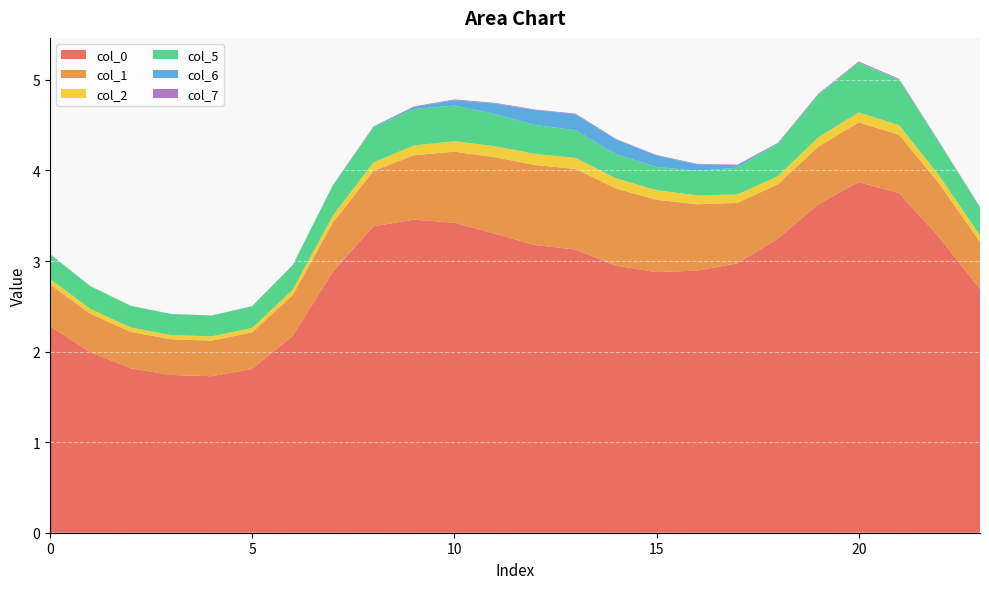

Reading left to right, transcribe all the data shown in this chart.

0: 2.3	2.0	1.8	1.7	1.7	1.8	2.2	2.9	3.4	3.5	3.4	3.3	3.2	3.1	2.9	2.9	2.9	3.0	3.2	3.6	3.9	3.7	3.3	2.7
1: 0.5	0.4	0.4	0.4	0.4	0.4	0.4	0.5	0.6	0.7	0.8	0.8	0.9	0.9	0.9	0.8	0.7	0.7	0.6	0.6	0.7	0.6	0.6	0.5
2: 0.1	0.1	0.0	0.0	0.0	0.0	0.1	0.1	0.1	0.1	0.1	0.1	0.1	0.1	0.1	0.1	0.1	0.1	0.1	0.1	0.1	0.1	0.1	0.1
5: 0.3	0.3	0.2	0.2	0.2	0.2	0.3	0.3	0.4	0.4	0.4	0.4	0.3	0.3	0.3	0.3	0.3	0.3	0.4	0.5	0.5	0.5	0.4	0.3
6: 0.0	0.0	0.0	0.0	0.0	0.0	0.0	0.0	0.0	0.0	0.1	0.1	0.2	0.2	0.2	0.1	0.1	0.0	0.0	0.0	0.0	0.0	0.0	0.0
7: 0.0	0.0	0.0	0.0	0.0	0.0	0.0	0.0	0.0	0.0	0.0	0.0	0.0	0.0	0.0	0.0	0.0	0.0	0.0	0.0	0.0	0.0	0.0	0.0